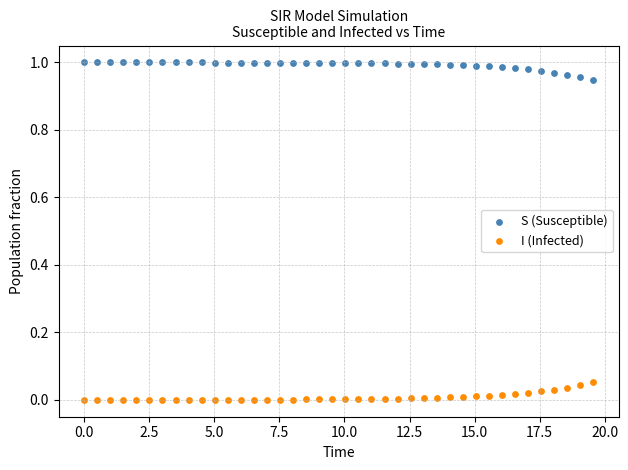

What are all the series names shown in the legend?

S (Susceptible), I (Infected)